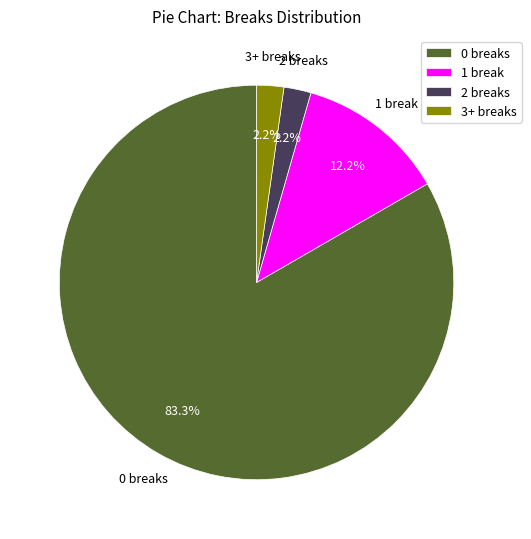

What portion of the pie excludes 3+ breaks?

97.8%